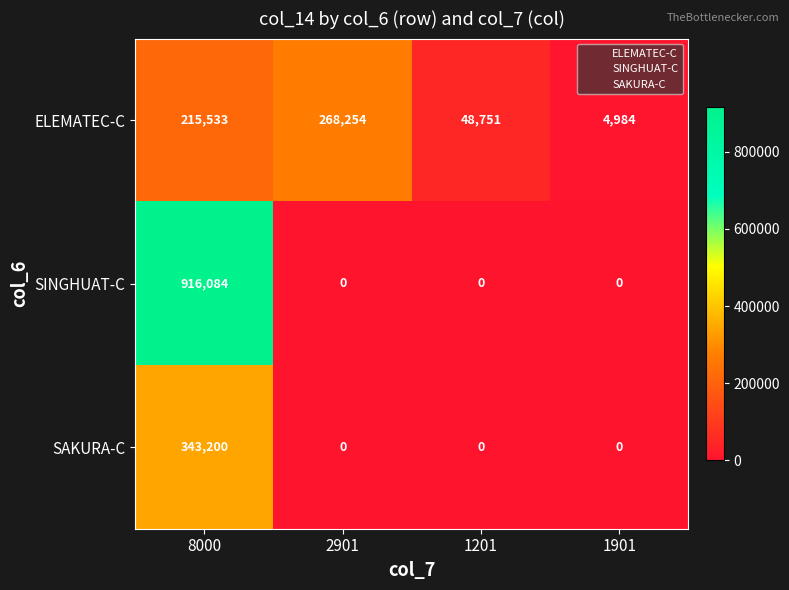

Which label corresponds to the largest value in the chart?

8000